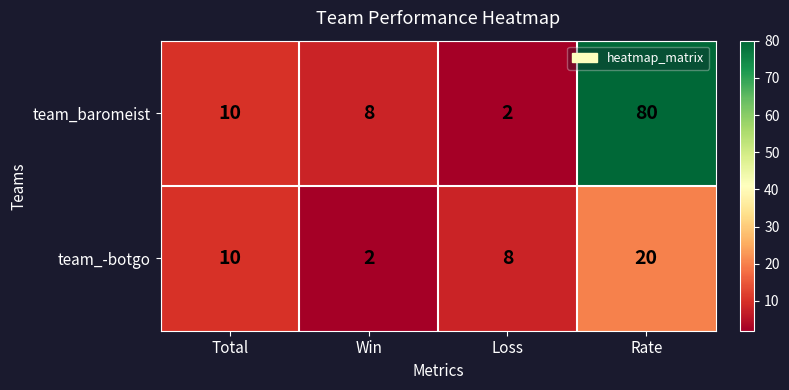

At which category does the chart reach its peak across all series?

Rate